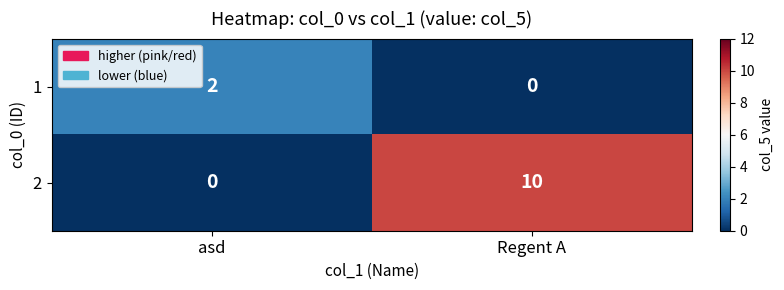

Count the number of categories in the chart.

2